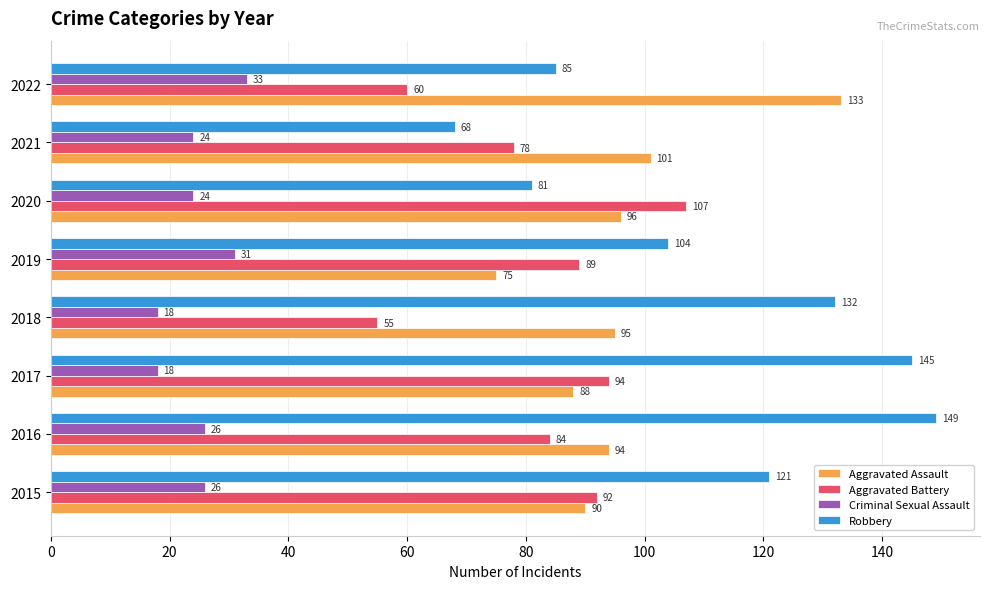

Read the Criminal Sexual Assault value at 2022.

33